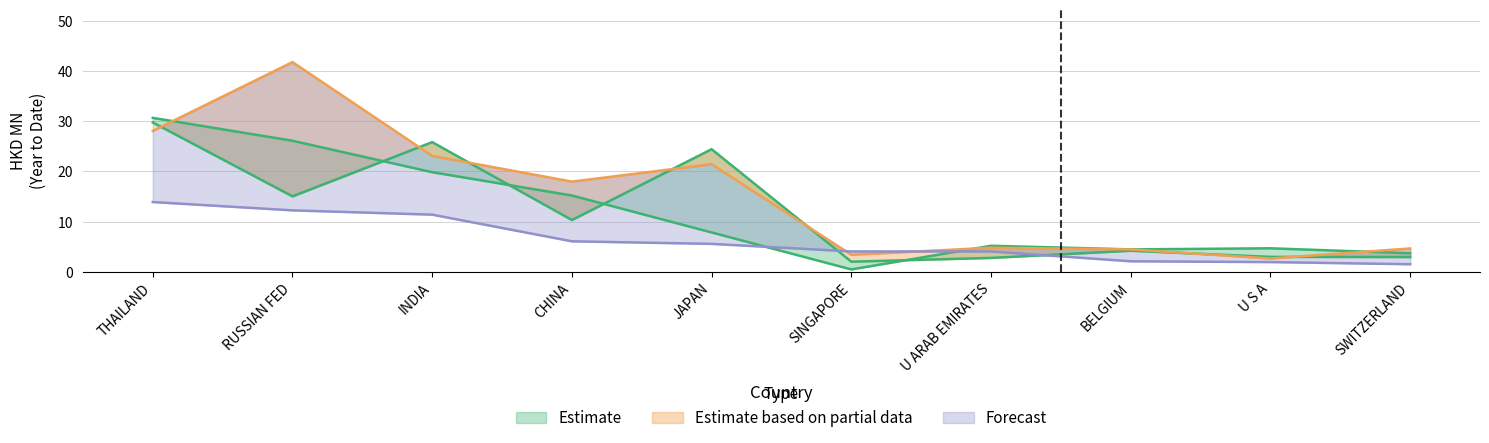

How many lines are shown in the chart?

4